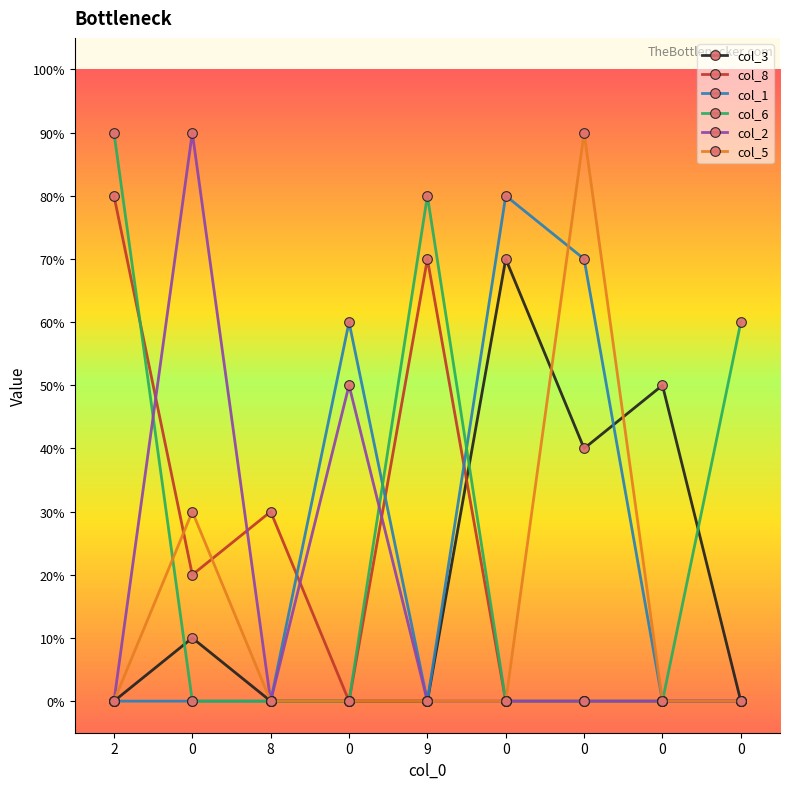

Reading right to left, extract all data points from this chart.

col_3: 0=0	0=5	0=4	0=7	9=0	0=0	8=0	0=1	2=0
col_8: 0=0	0=0	0=0	0=0	9=7	0=0	8=3	0=2	2=8
col_1: 0=0	0=0	0=7	0=8	9=0	0=6	8=0	0=0	2=0
col_6: 0=6	0=0	0=0	0=0	9=8	0=0	8=0	0=0	2=9
col_2: 0=0	0=0	0=0	0=0	9=0	0=5	8=0	0=9	2=0
col_5: 0=0	0=0	0=9	0=0	9=0	0=0	8=0	0=3	2=0